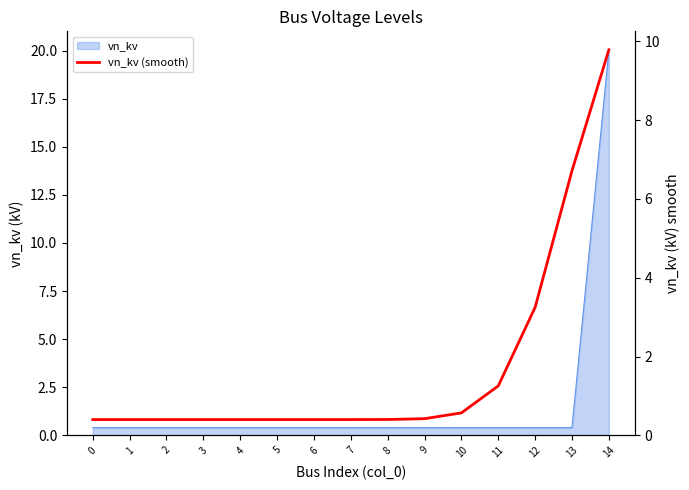

What is the smallest value displayed?

0.4